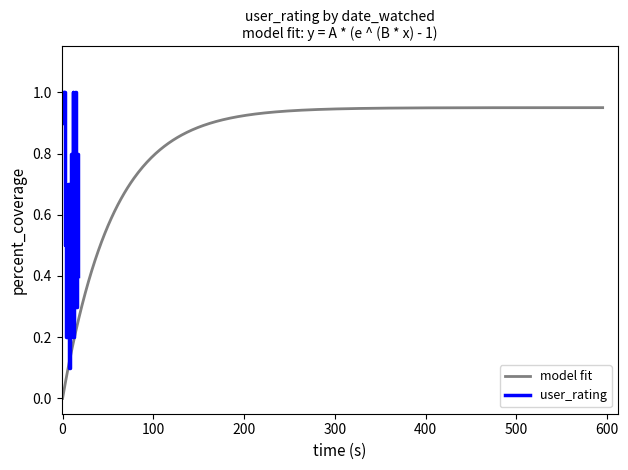

What is the difference between the second highest and minimum values?

0.9